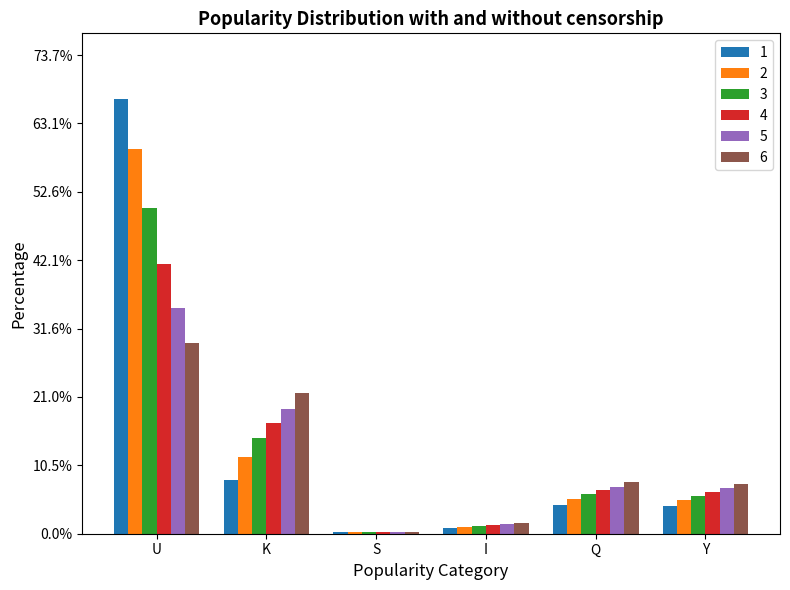

At which category is the sum across all series the highest?

U